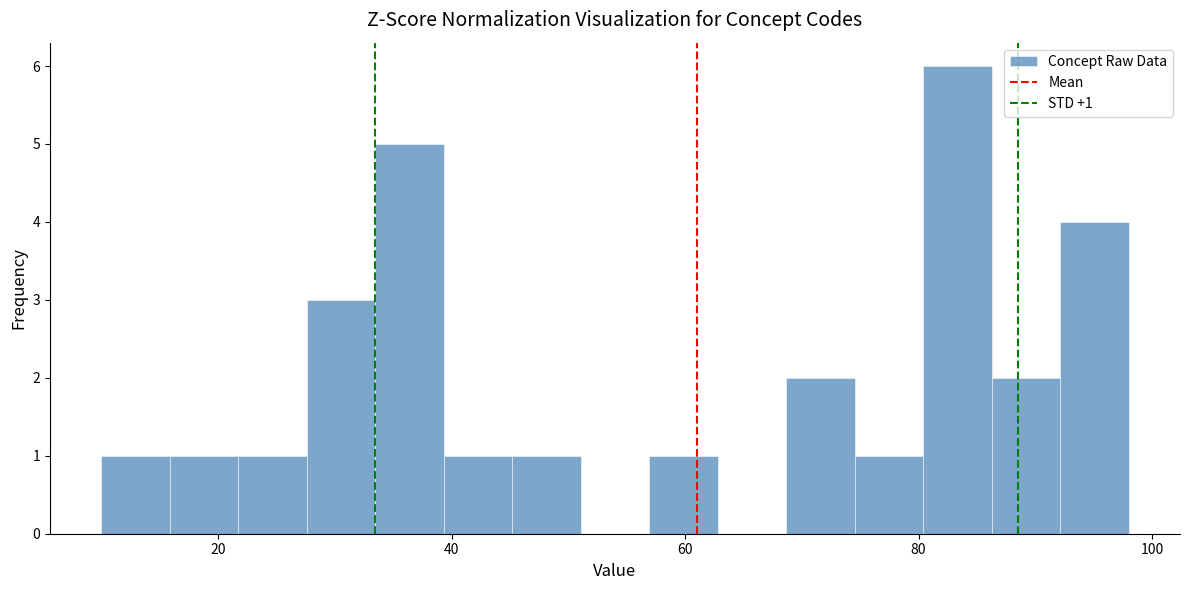

Around what value on the x-axis is the tallest bar? Give the approximate position of its centre, as read against the axis.

84